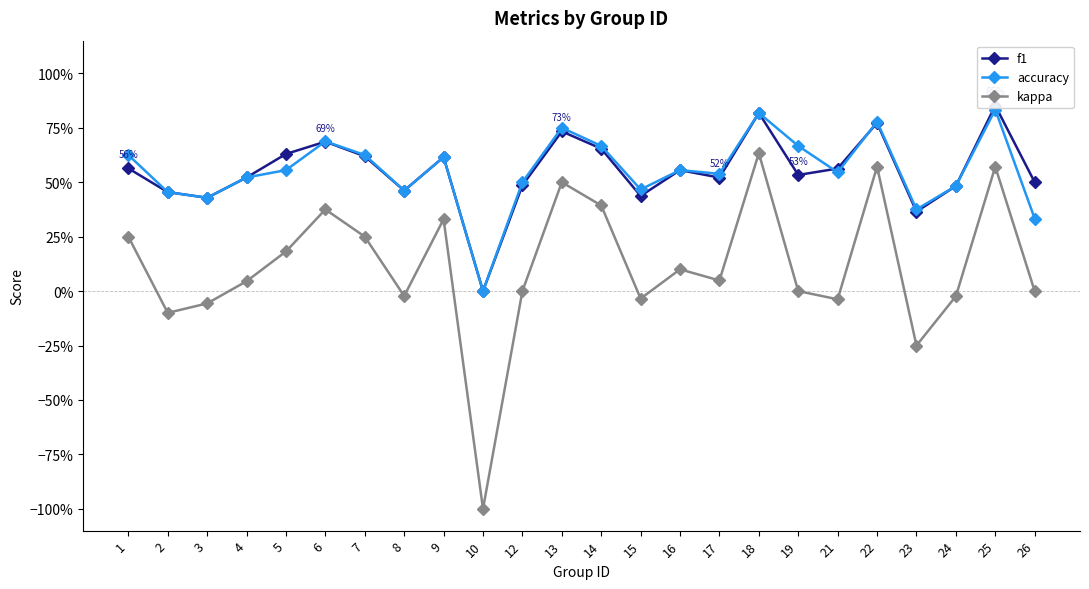

Is this an area chart (filled region under the line)?

No